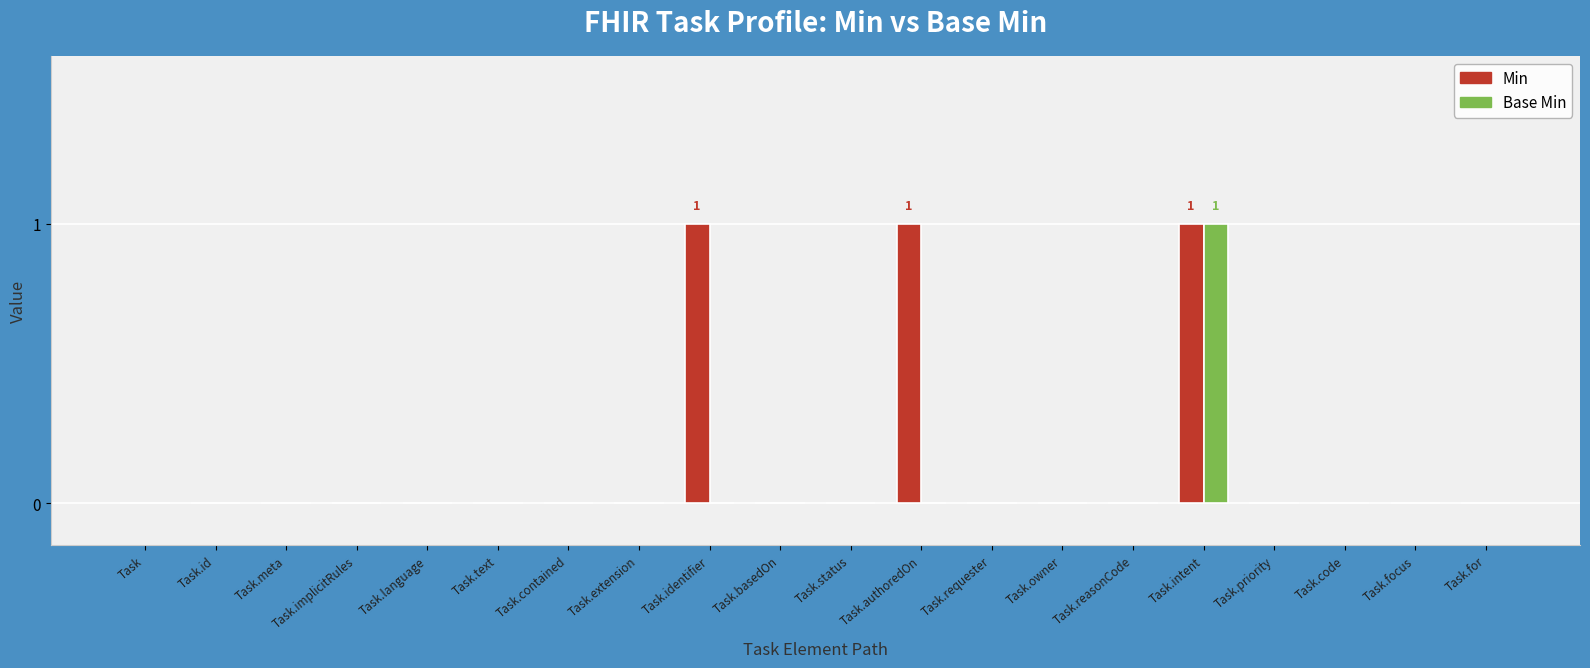

At which category is the sum across all series the highest?

Task.intent